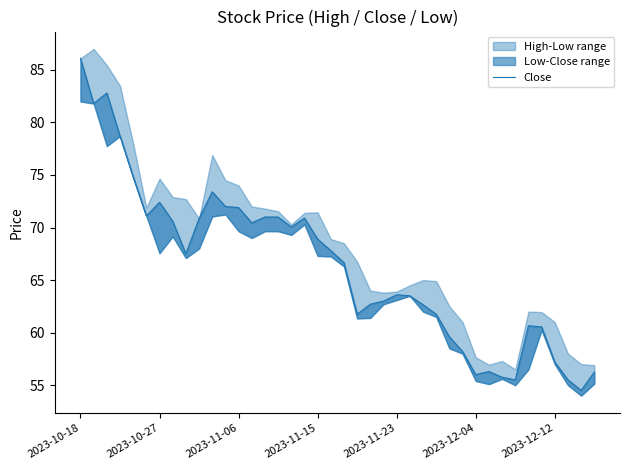

What is the sum of the values at 12 and 23?

134.9